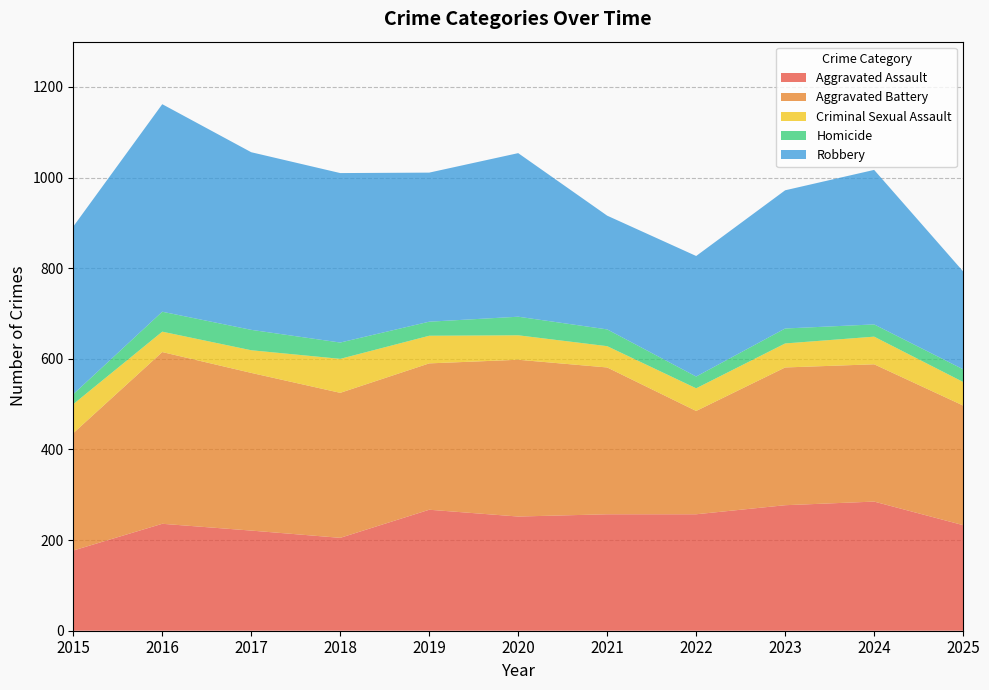

Reading right to left, transcribe all the data shown in this chart.

Aggravated Assault: 2025=233	2024=285	2023=277	2022=257	2021=257	2020=252	2019=267	2018=205	2017=221	2016=236	2015=177
Aggravated Battery: 2025=264	2024=303	2023=304	2022=228	2021=324	2020=346	2019=323	2018=320	2017=348	2016=379	2015=259
Criminal Sexual Assault: 2025=52	2024=61	2023=53	2022=50	2021=47	2020=54	2019=61	2018=75	2017=50	2016=45	2015=64
Homicide: 2025=28	2024=27	2023=33	2022=26	2021=37	2020=41	2019=31	2018=36	2017=45	2016=44	2015=22
Robbery: 2025=216	2024=341	2023=305	2022=266	2021=251	2020=361	2019=329	2018=374	2017=392	2016=458	2015=370